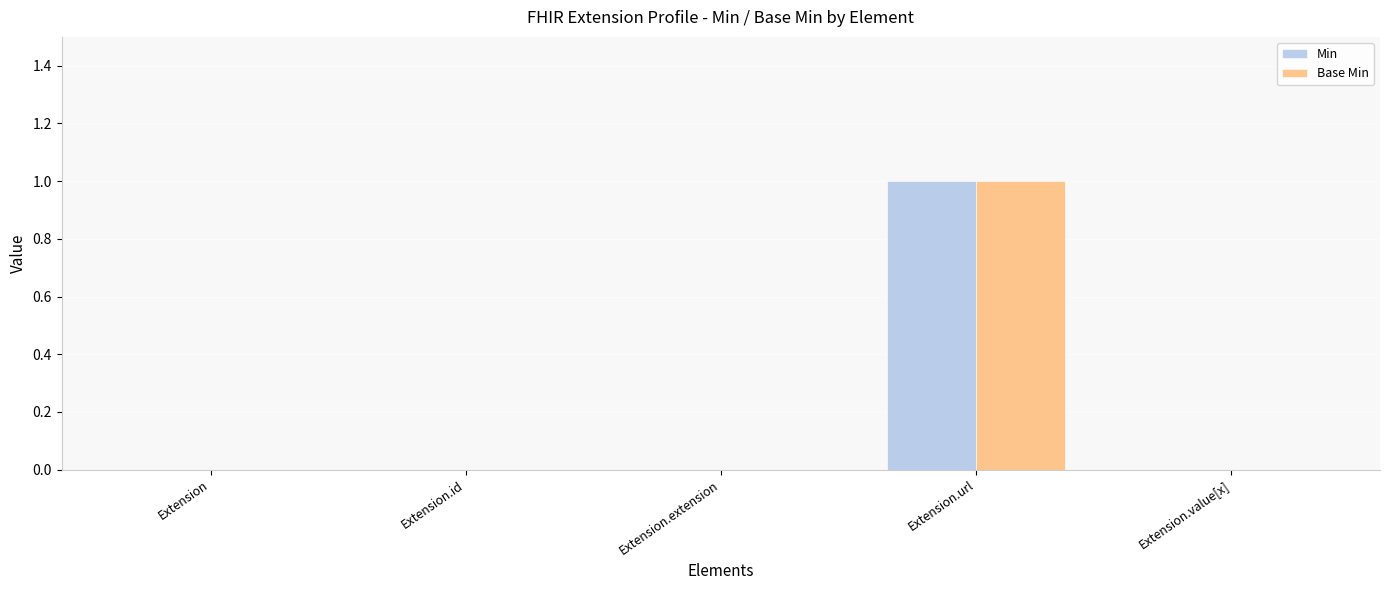

The value of Base Min at Extension is 0. True or false?

True